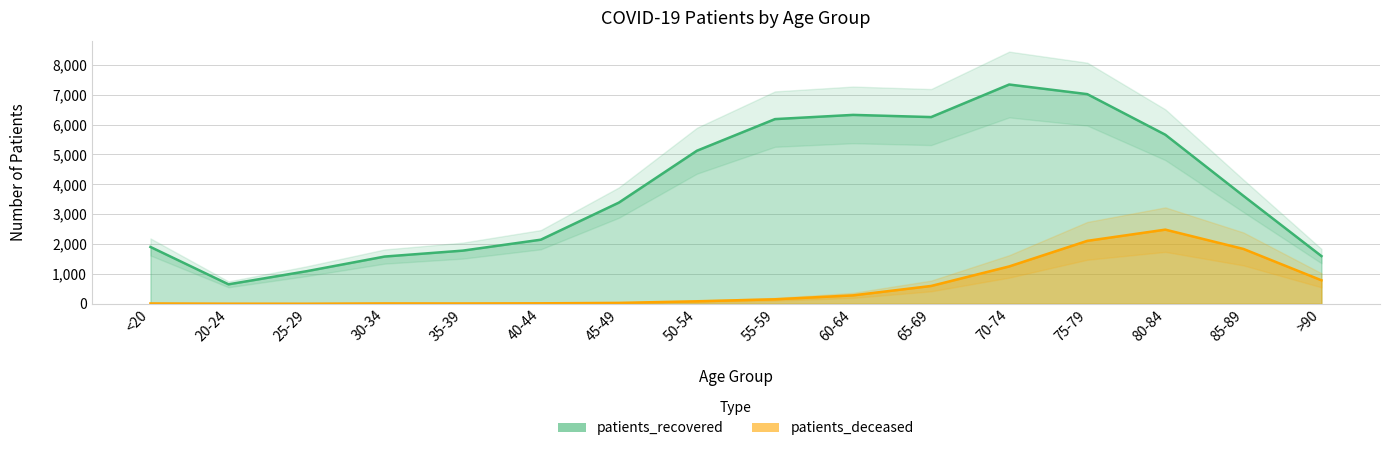

What is the value of the patients_recovered point at the 16th from the left?

1597